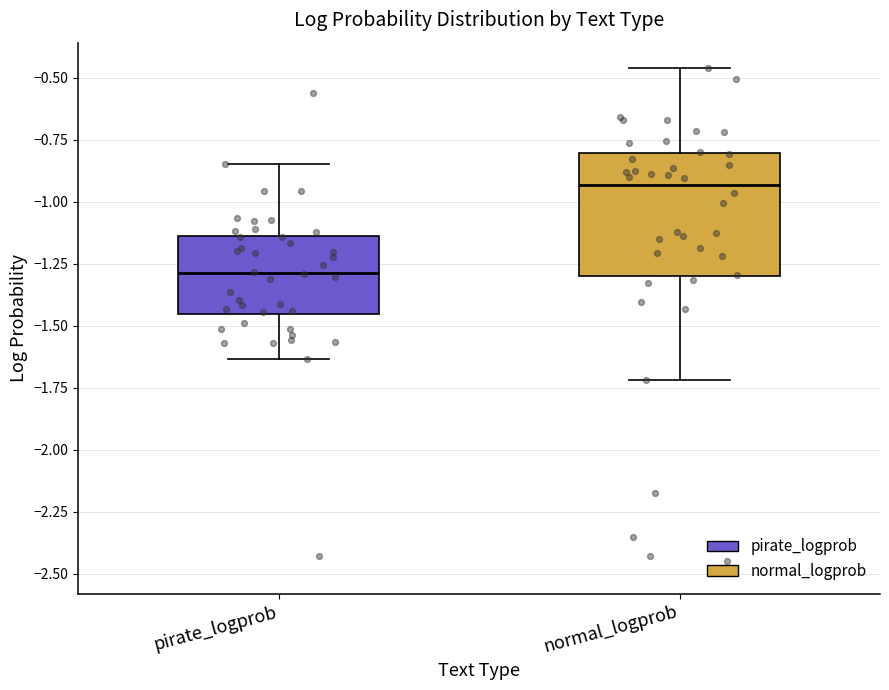

Reading left to right, read every box against the y-axis: the position of its median line, the range the box covers, and the ends of its whiskers. The values are not printed on the chart, so give them approximately, as read against the axis.

pirate_logprob: median -1.30, box -1.45 to -1.15, whiskers -1.65 to -0.85
normal_logprob: median -0.95, box -1.30 to -0.80, whiskers -1.70 to -0.45